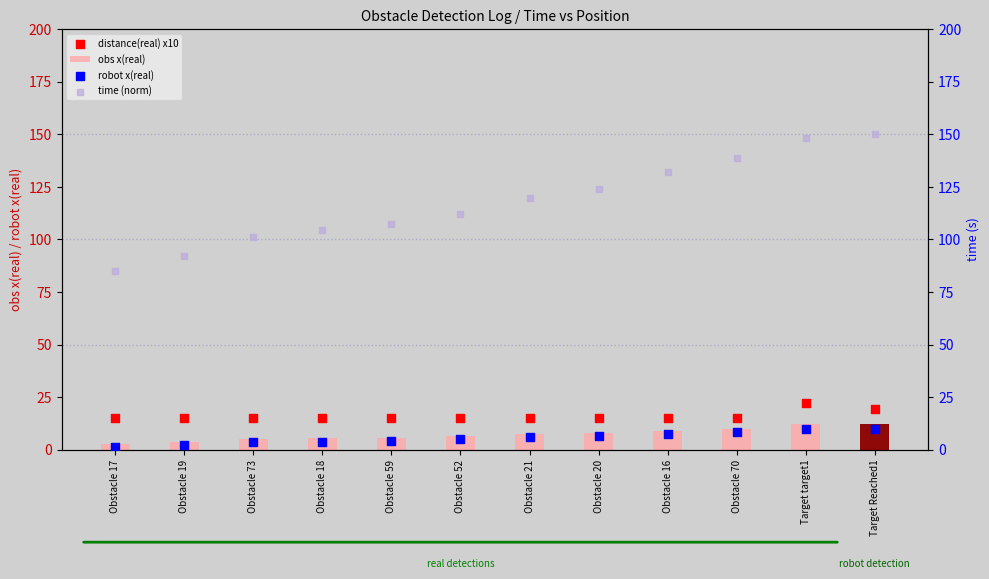

At which category is the sum across all series the highest?

Target target1